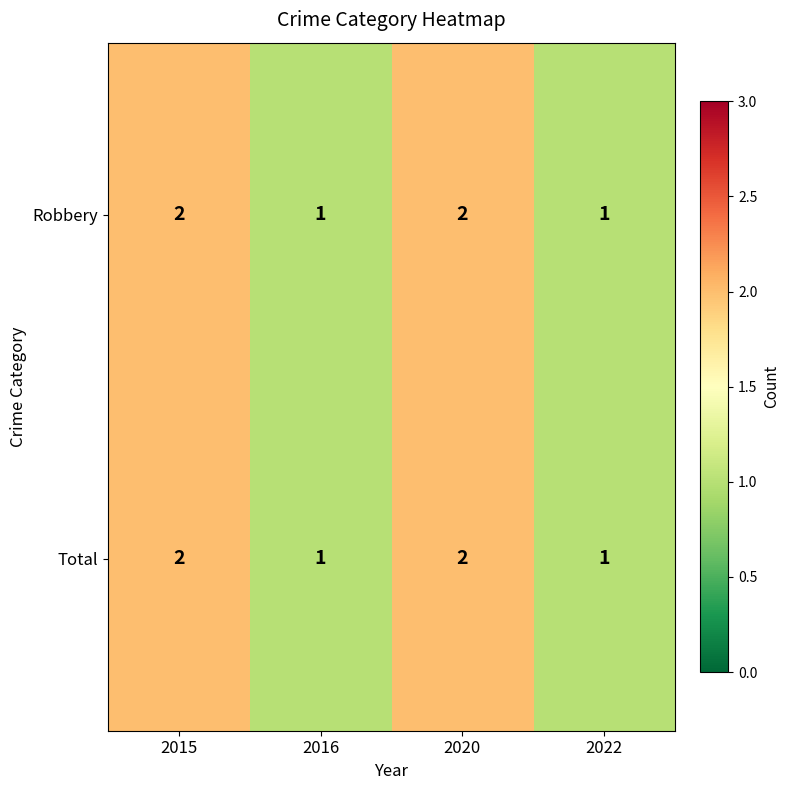

Reading left to right, extract all data points from this chart.

Robbery: 2	1	2	1
Total: 2	1	2	1